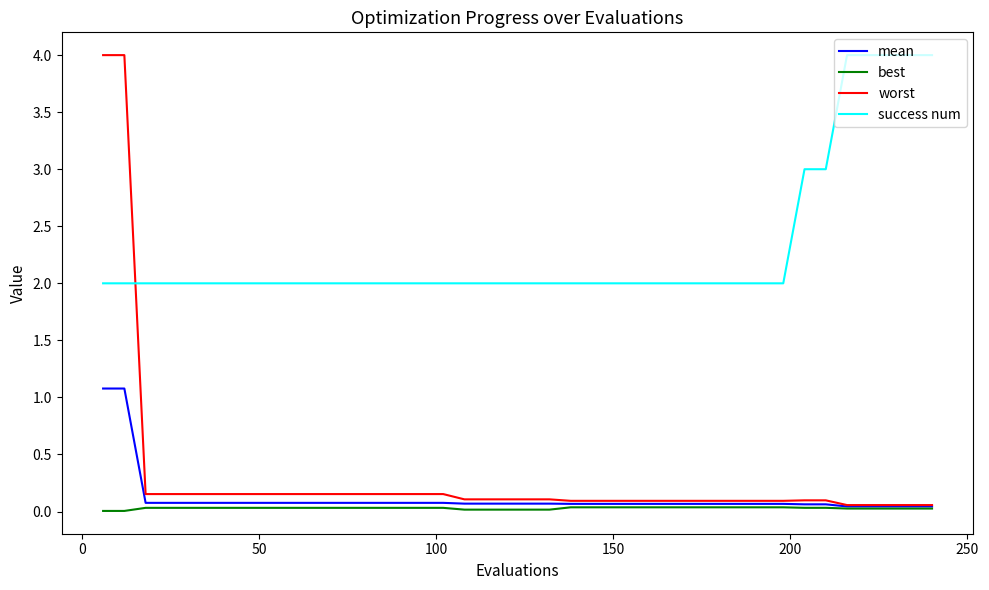

True or false: best and success num intersect in this chart.

False